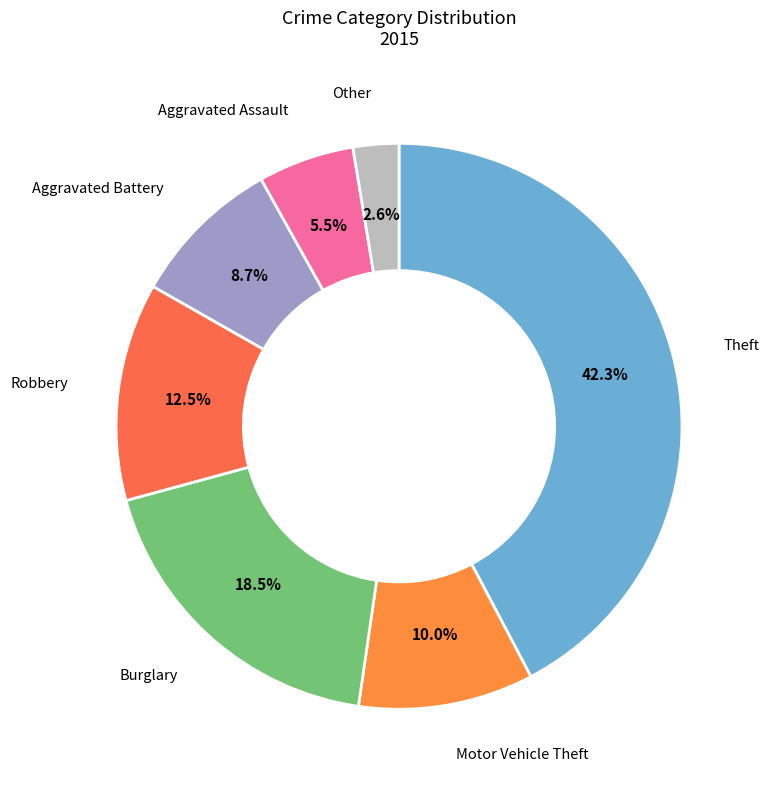

Rank the categories by value from highest to lowest.

Theft, Burglary, Robbery, Motor Vehicle Theft, Aggravated Battery, Aggravated Assault, Other